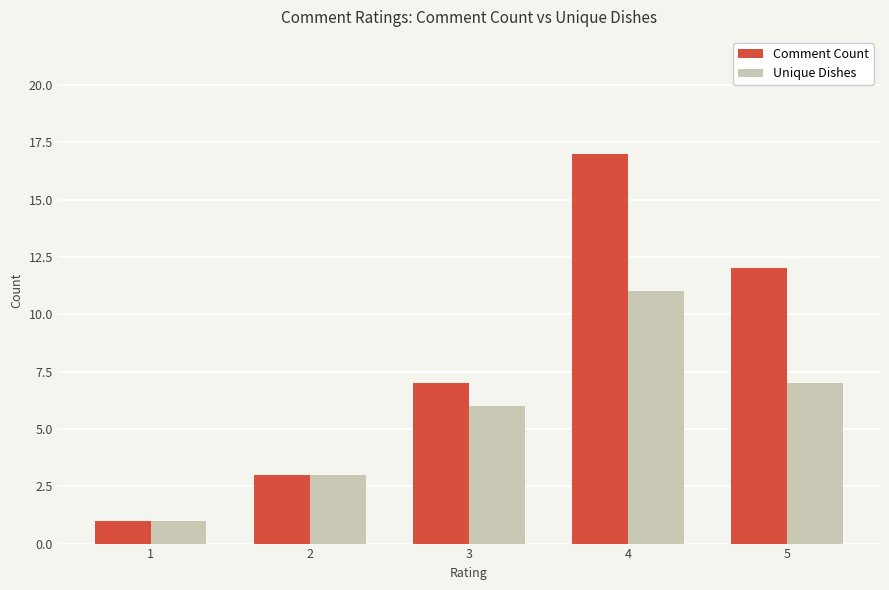

What is the average value of the Unique Dishes series?

6